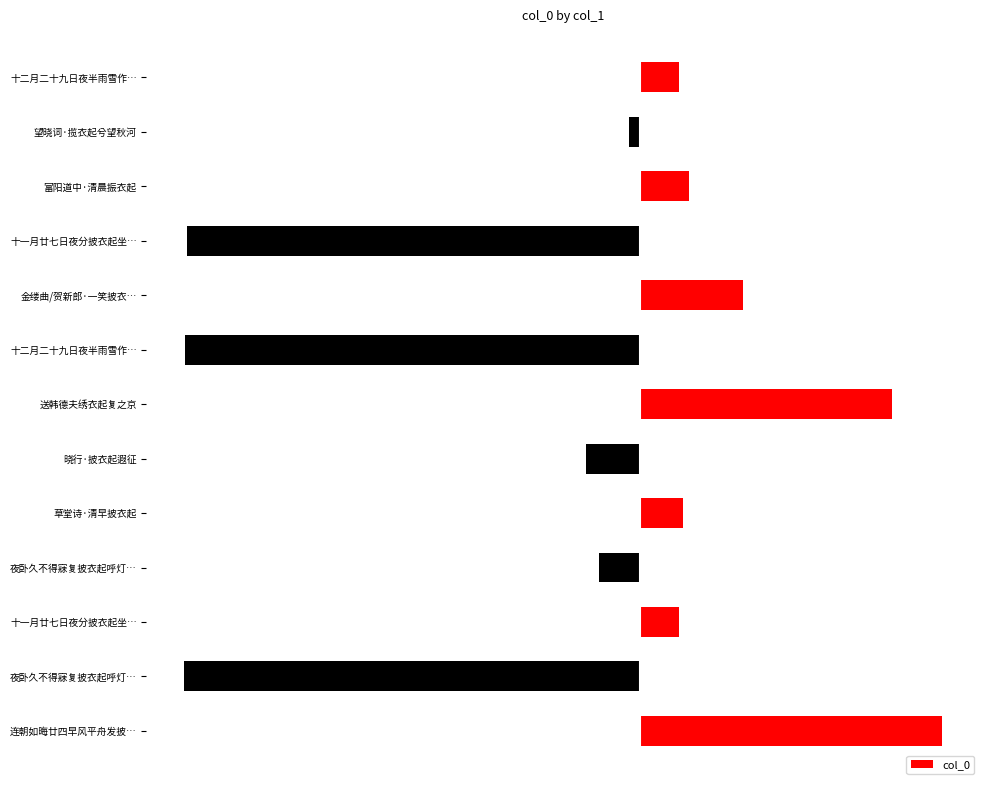

What is the difference between the maximum and minimum values?

1558131